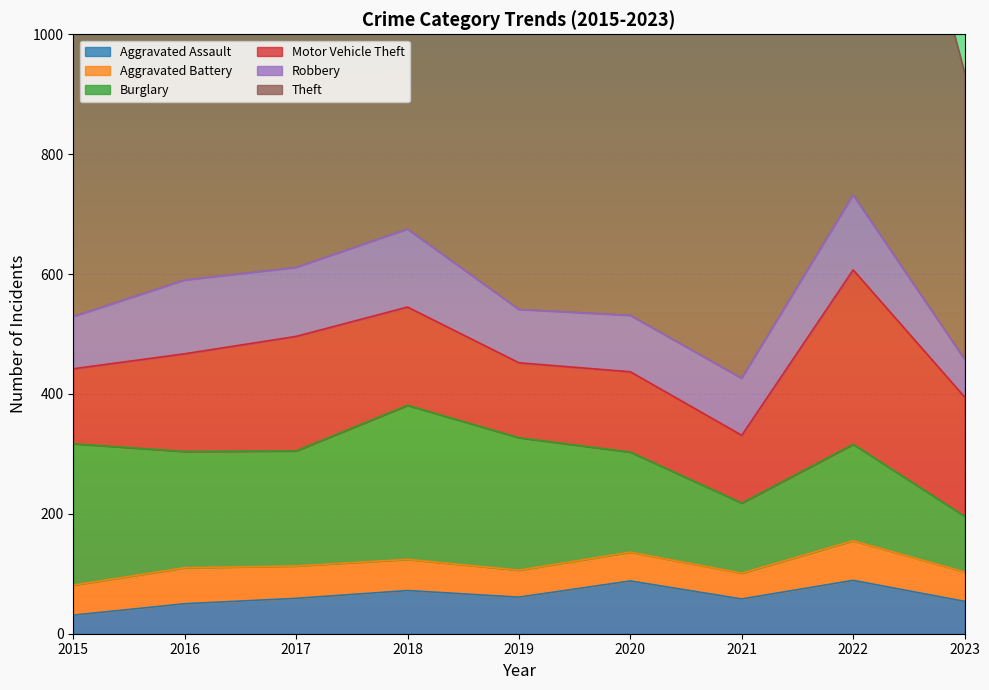

In Theft, how many points are higher than both neighbors (excluding endpoints)?

3